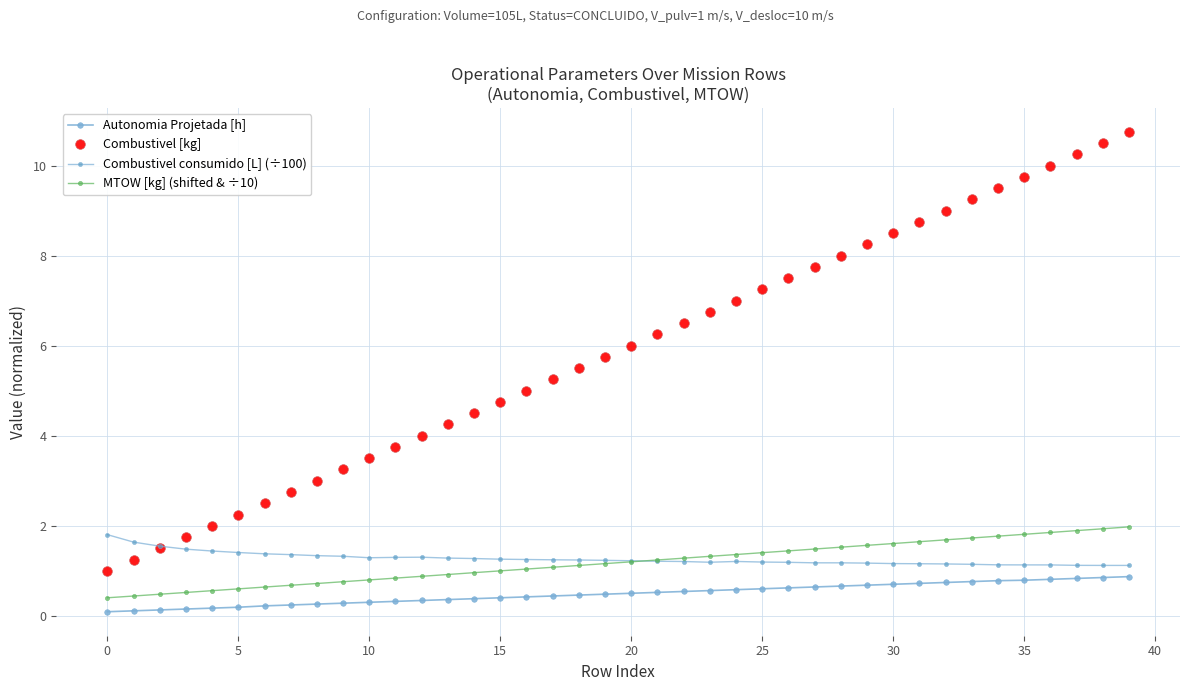

Count the number of data series in this chart.

4